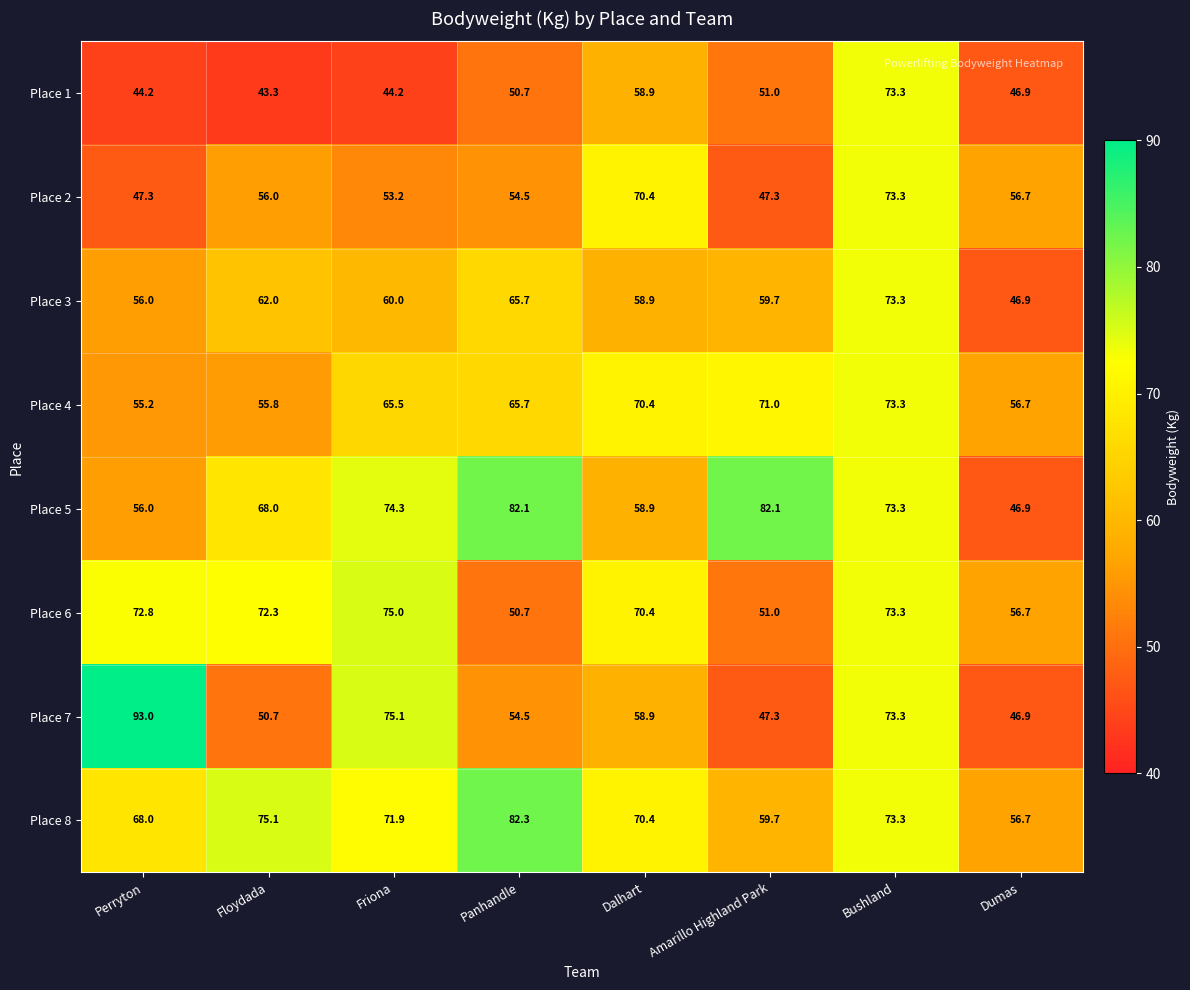

Which category has the lowest value across all series?

Floydada